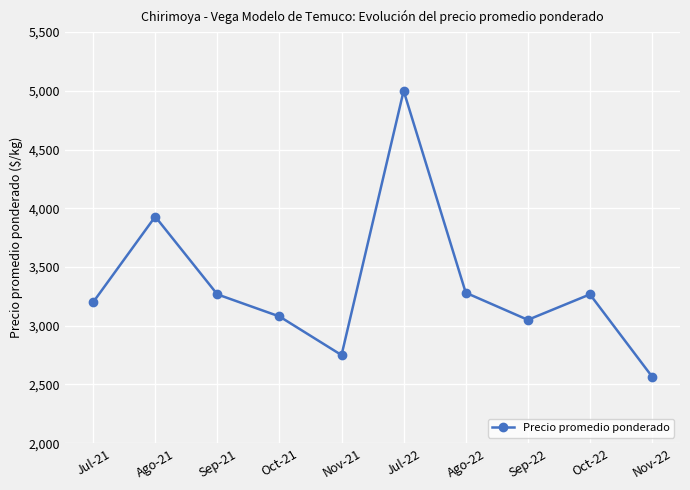

What is the average value?

3339